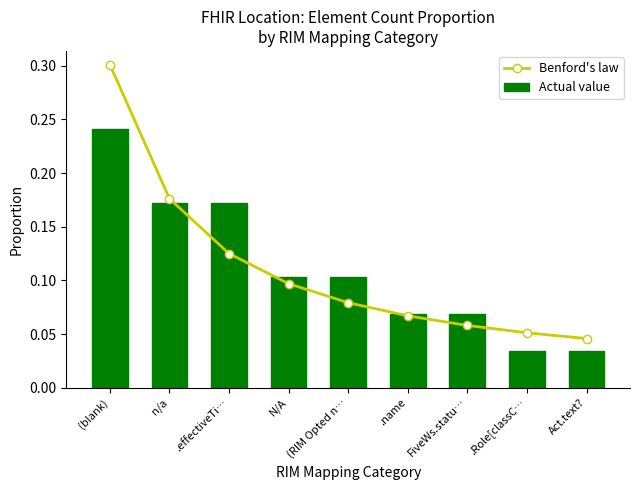

Reading left to right, extract all data points from this chart.

Benford's law: 0.3	0.2	0.1	0.1	0.1	0.1	0.1	0.1	0.0
Actual value: 0.2	0.2	0.2	0.1	0.1	0.1	0.1	0.0	0.0